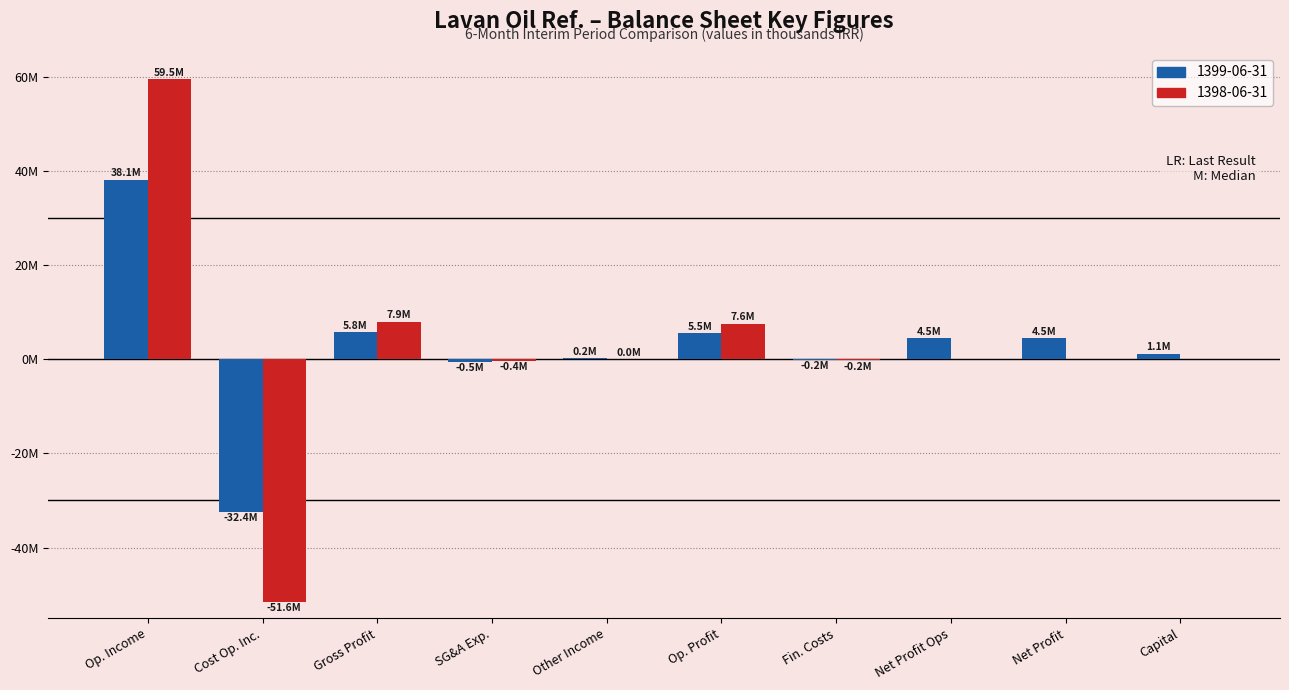

What is the smallest value displayed?

-51567943